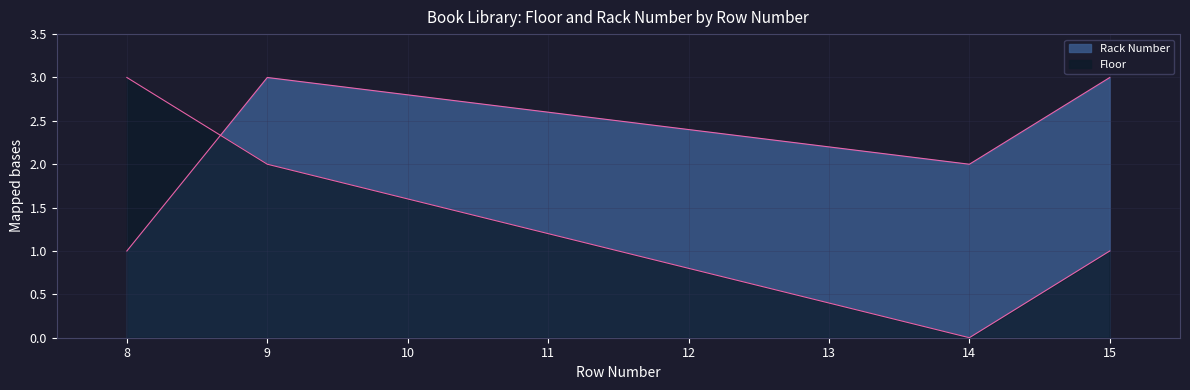

What is the average value of the Rack Number series?

2